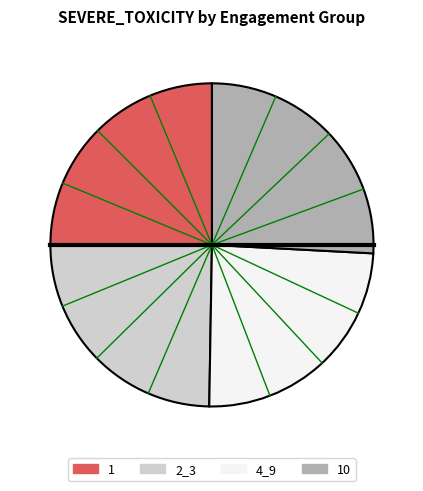

Count the number of slices in the pie.

4